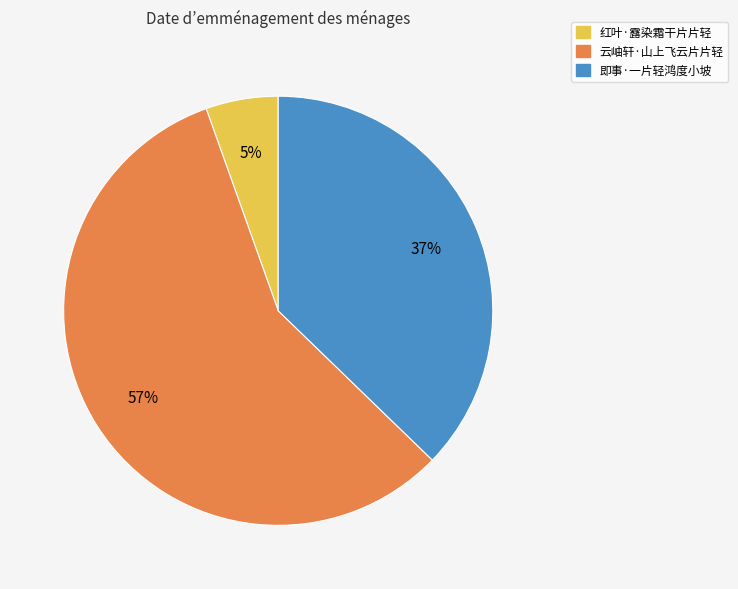

True or false: 即事·一片轻鸿度小坡 accounts for 43% of the total.

False